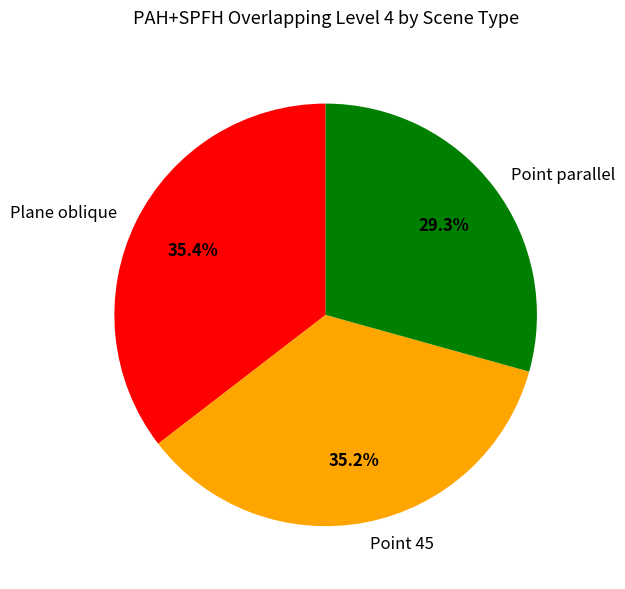

Which category has the smallest portion of the pie?

Point parallel